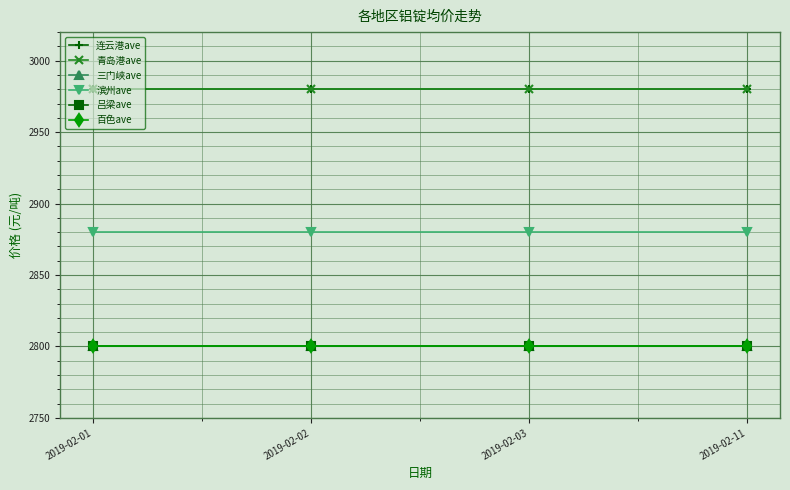

Reading left to right, extract all data points from this chart.

连云港ave: 2019-02-01=2980	2019-02-02=2980	2019-02-03=2980	2019-02-11=2980
青岛港ave: 2019-02-01=2980	2019-02-02=2980	2019-02-03=2980	2019-02-11=2980
三门峡ave: 2019-02-01=2800	2019-02-02=2800	2019-02-03=2800	2019-02-11=2800
滨州ave: 2019-02-01=2880	2019-02-02=2880	2019-02-03=2880	2019-02-11=2880
吕梁ave: 2019-02-01=2800	2019-02-02=2800	2019-02-03=2800	2019-02-11=2800
百色ave: 2019-02-01=2800	2019-02-02=2800	2019-02-03=2800	2019-02-11=2800